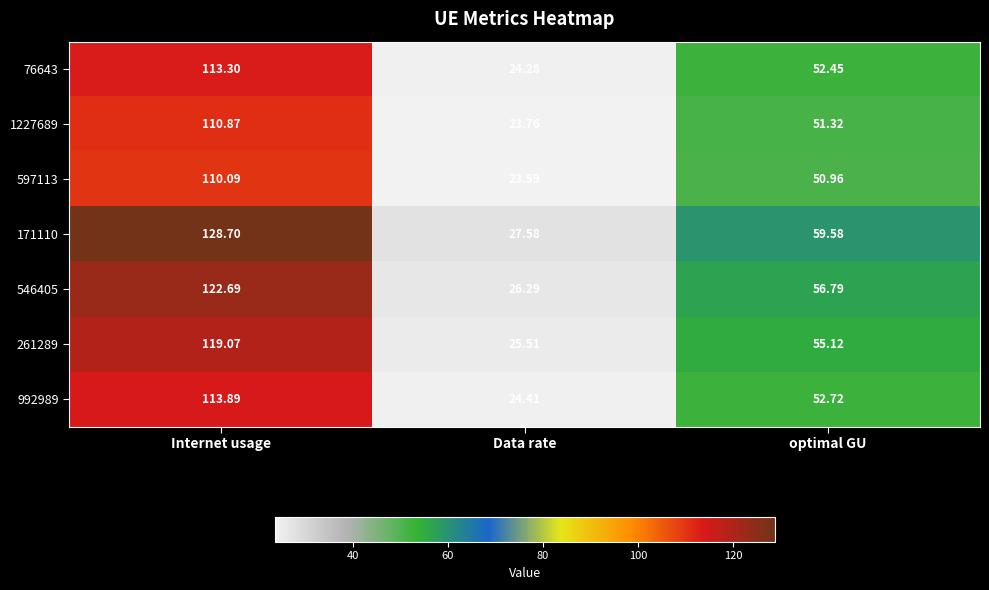

At which label does 597113 reach its peak?

Internet usage